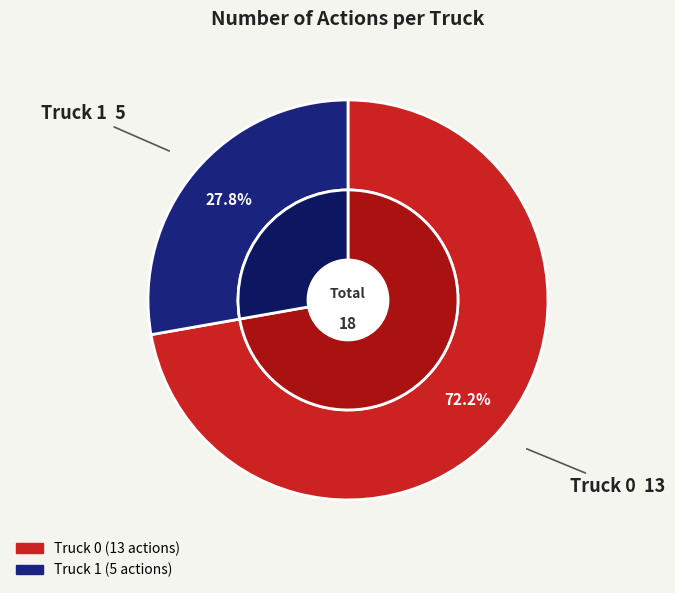

What is the ratio of the value at Truck 1 to the value at Truck 0?

0.4